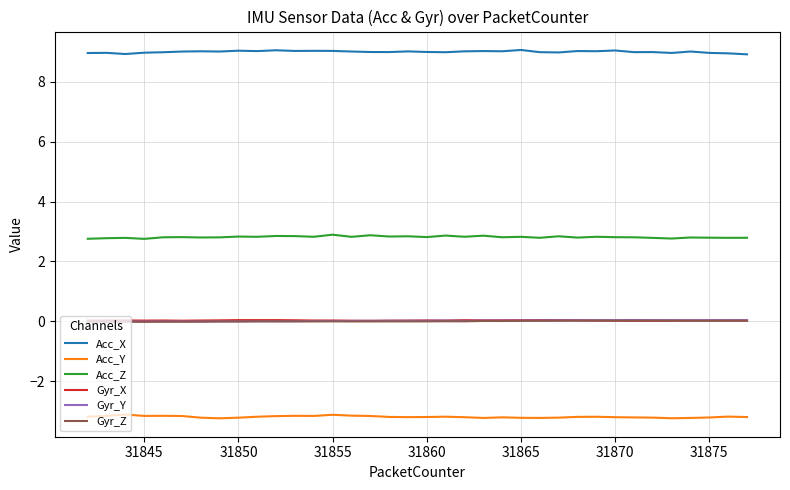

What is the greatest value displayed?

9.1